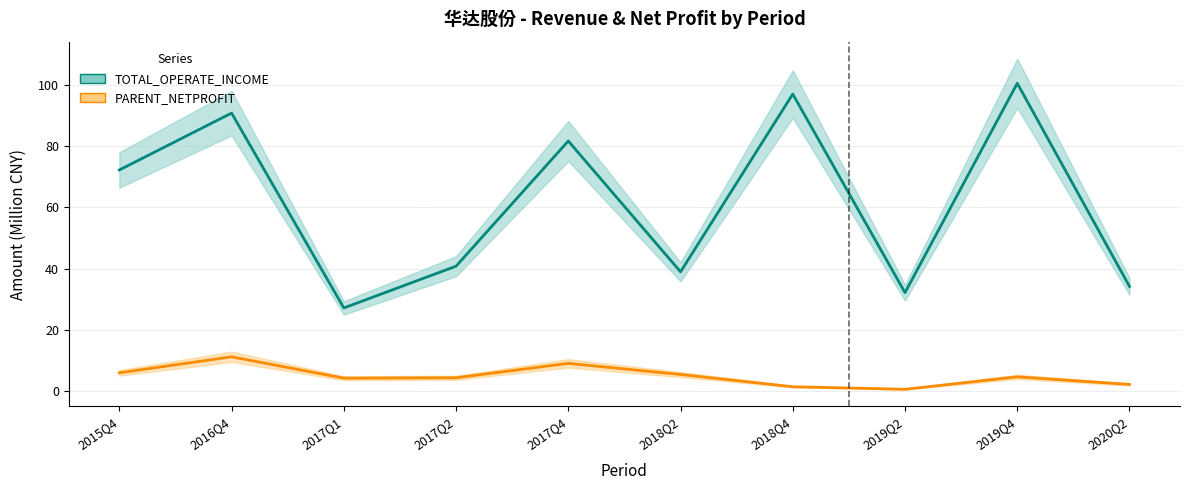

What position from the right is 2017Q4?

6